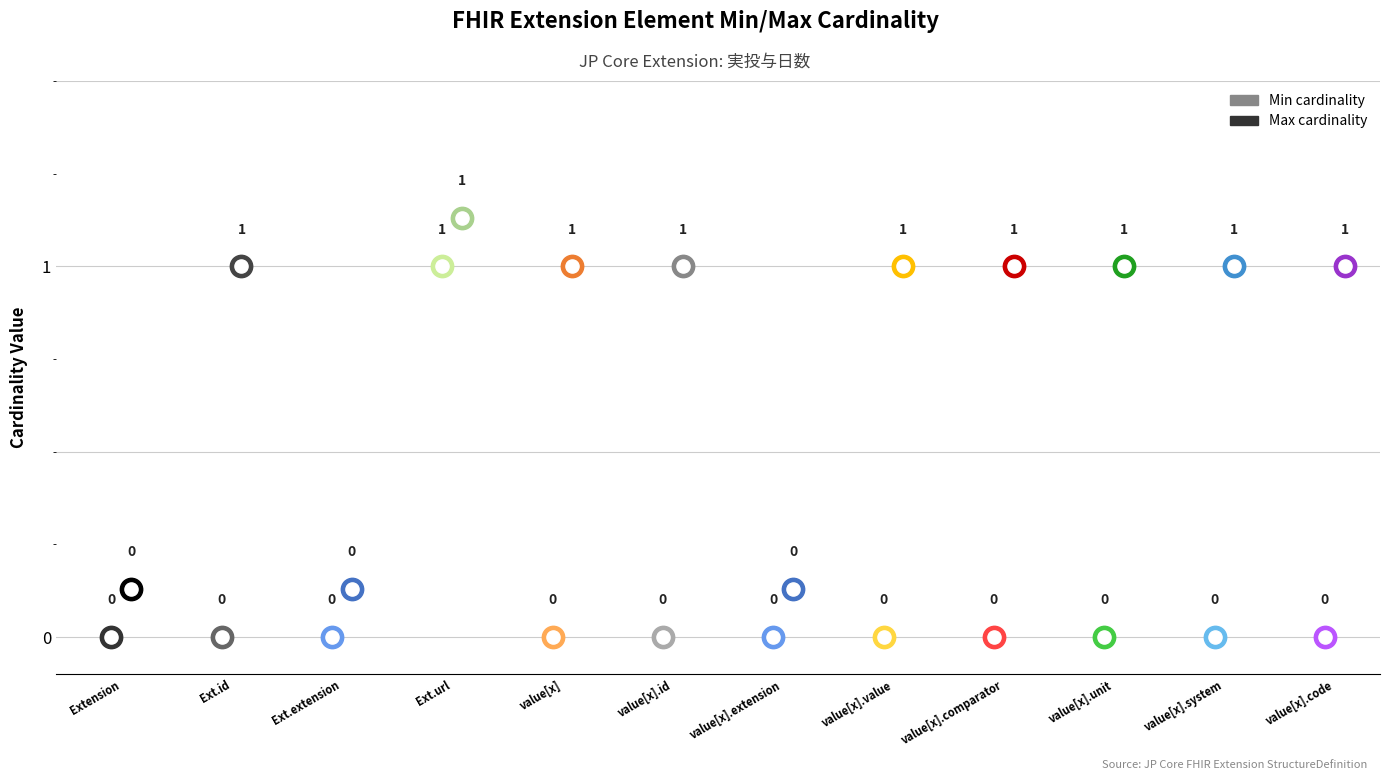

Which series reaches the maximum Y coordinate?

Min